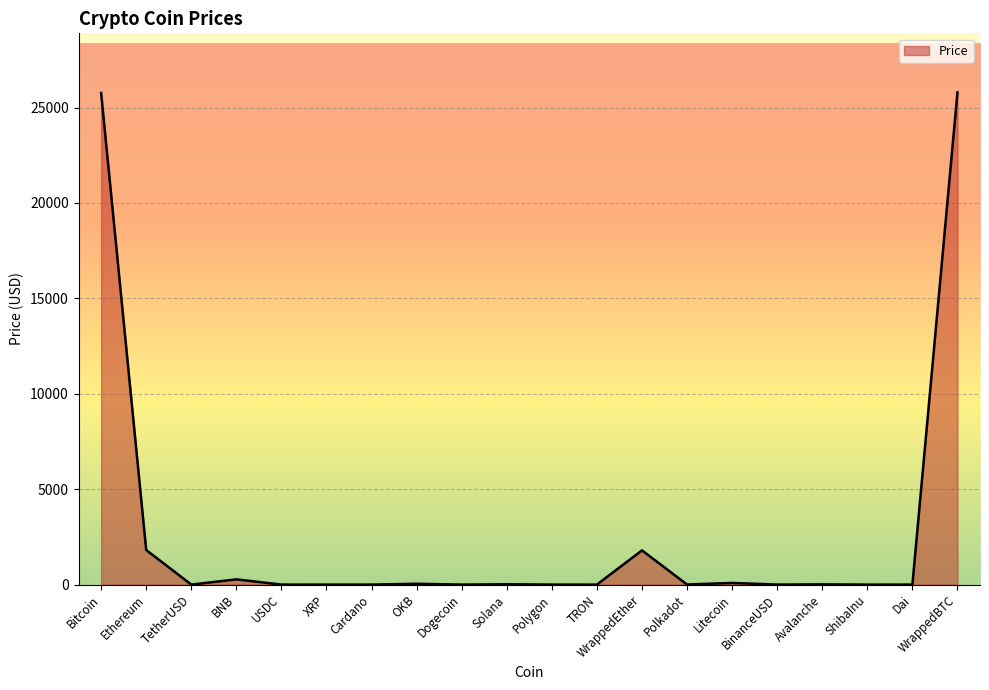

At which label is the value closest to 12897?

Ethereum